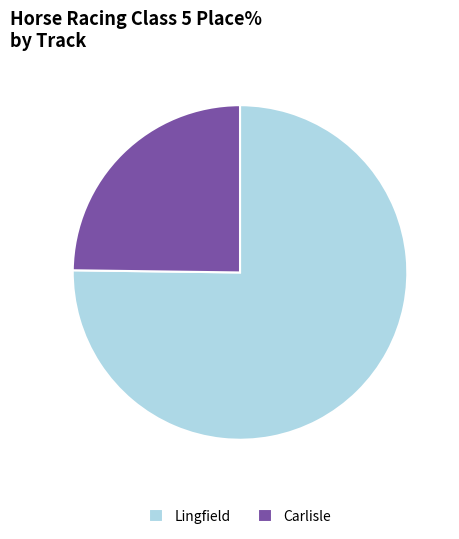

True or false: Carlisle accounts for 25% of the total.

True